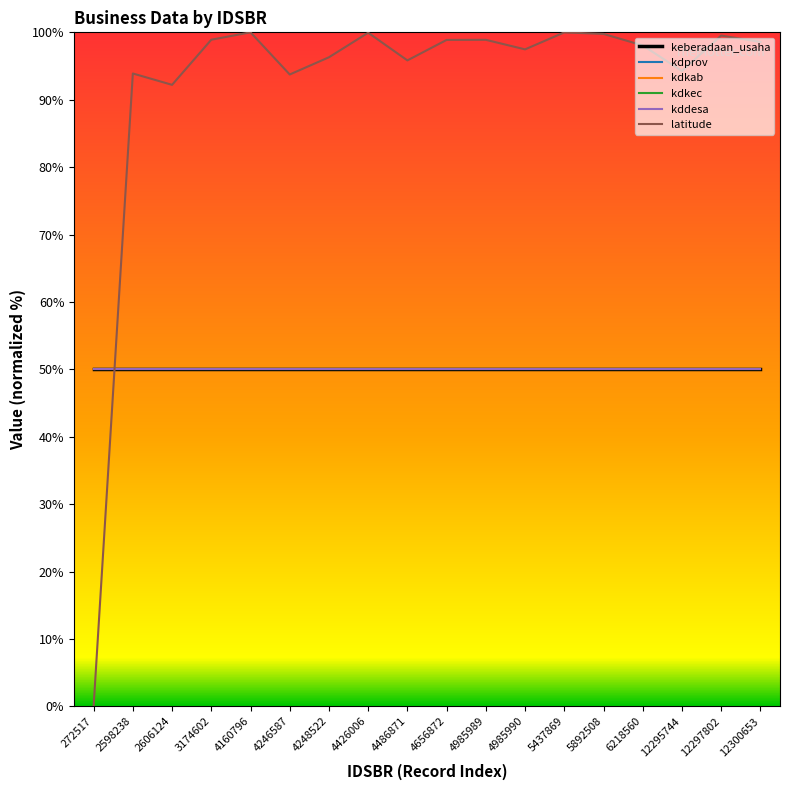

Is it true that keberadaan_usaha equals 50.0 at 4985989?

True